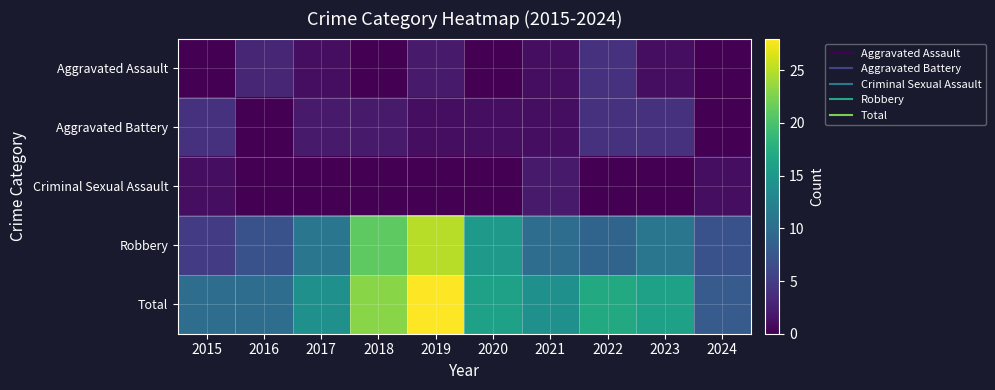

At 2024, list the series in order from largest to smallest.

Total, Robbery, Criminal Sexual Assault, Aggravated Assault, Aggravated Battery